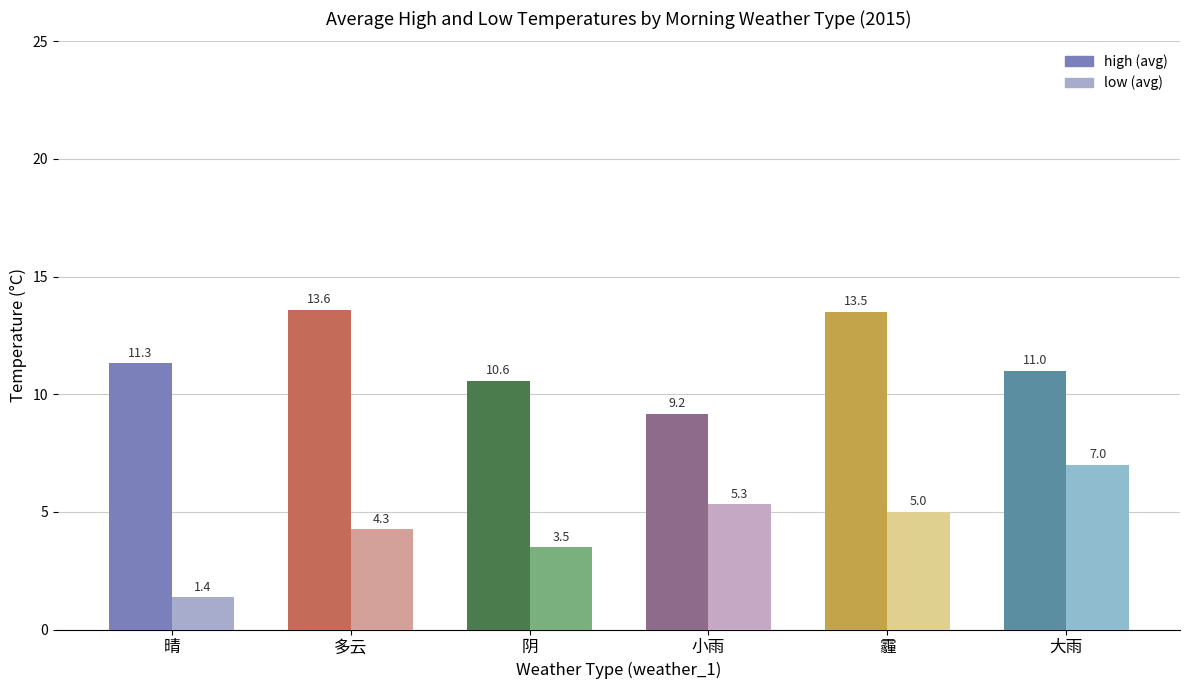

At which category is the sum across all series the highest?

霾